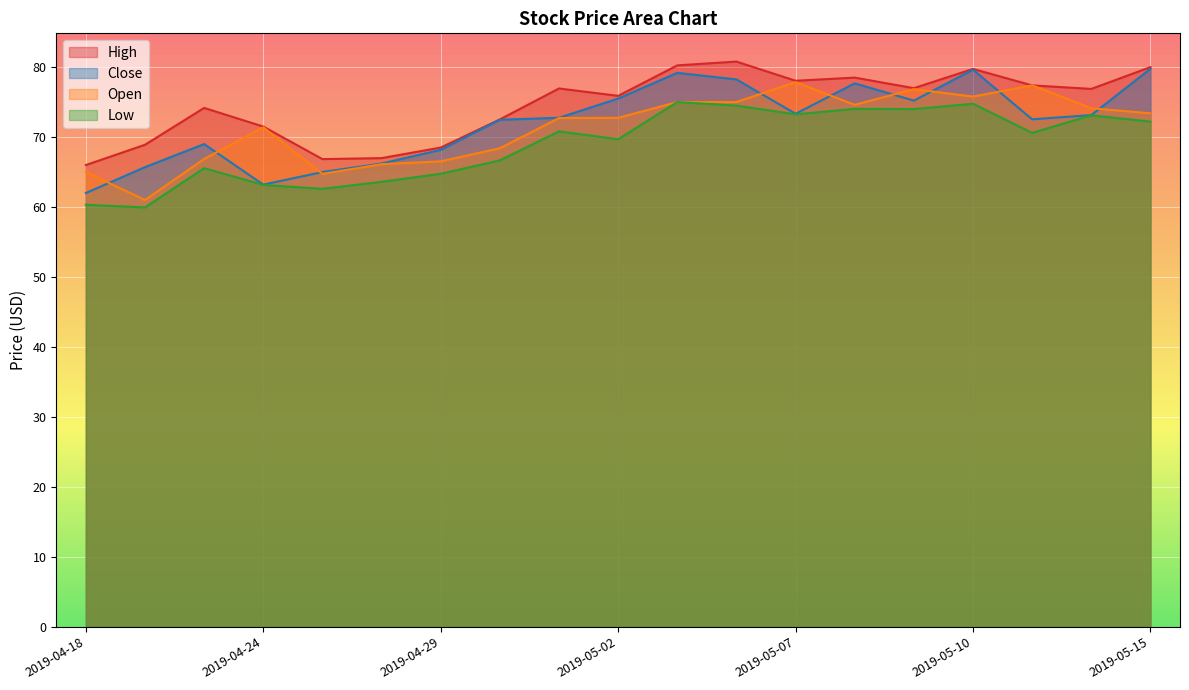

What are all the series names shown in the legend?

High, Close, Open, Low